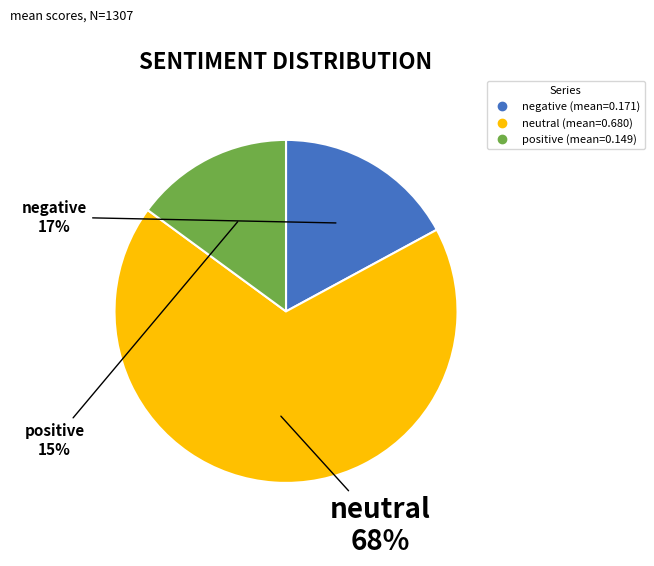

What is the smallest slice in the pie chart?

positive